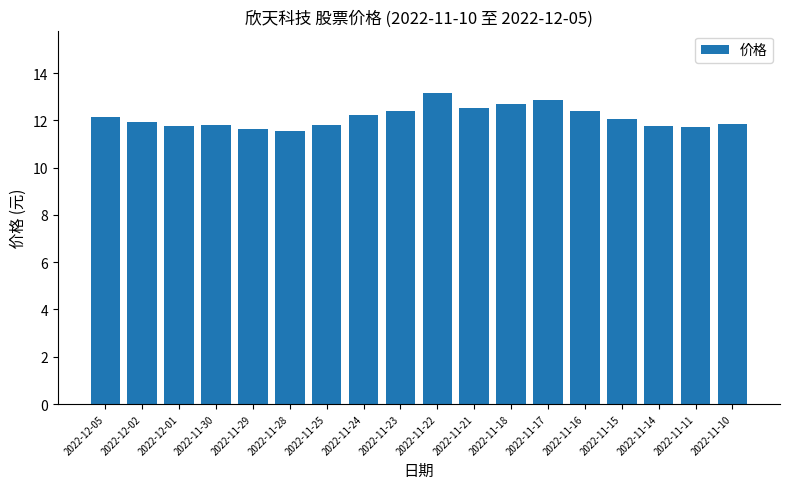

What is the difference between the second highest and minimum values?

1.3